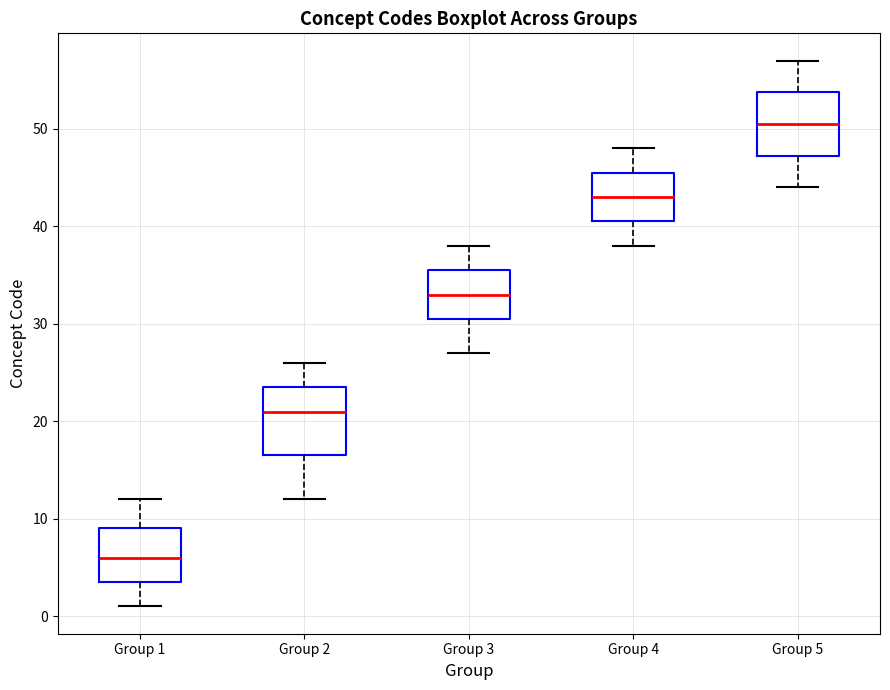

Where does the upper whisker of the box for Group 1 end on the y-axis? The values are not printed on the chart, so give them approximately, as read against the axis.

12